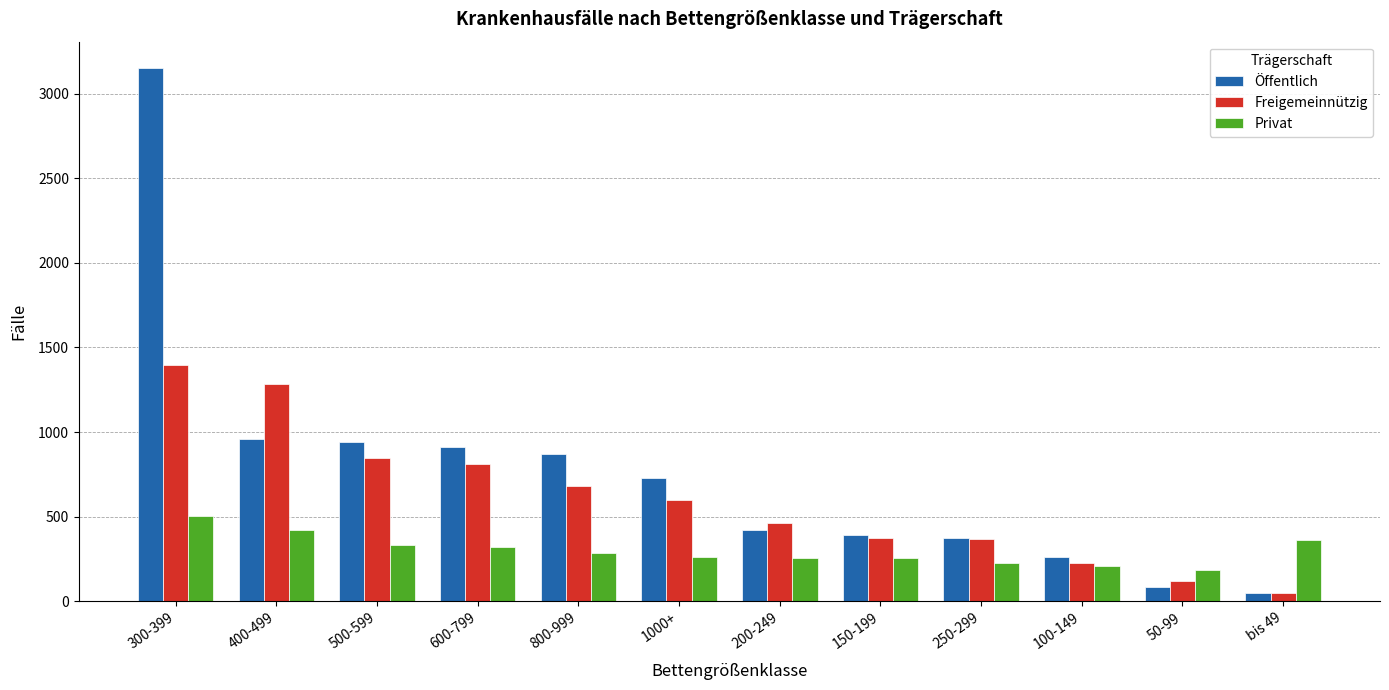

True or false: Privat has a value of 317 at 300-399.

False